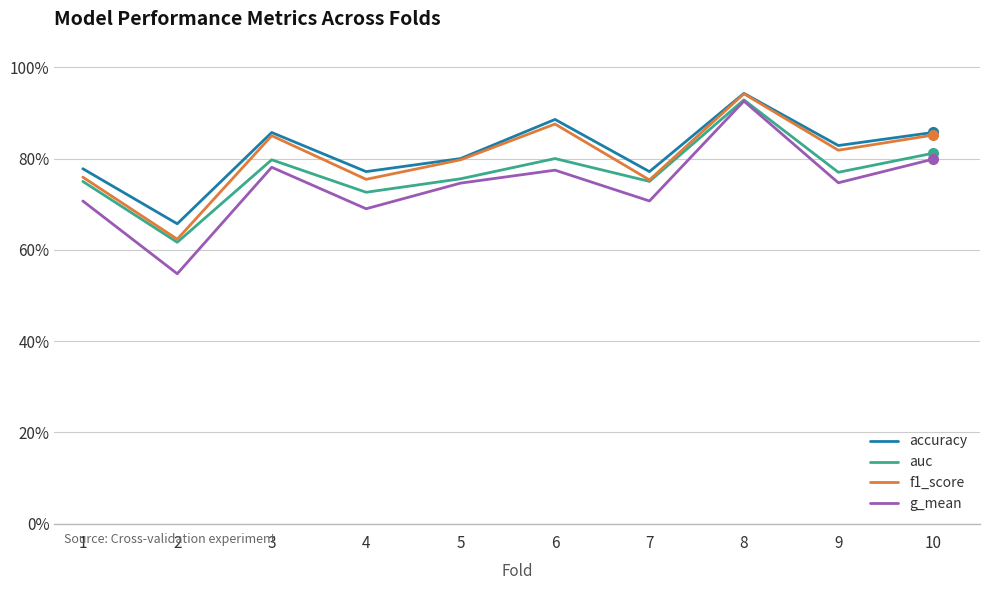

Does the chart display data point markers on the line(s)?

No